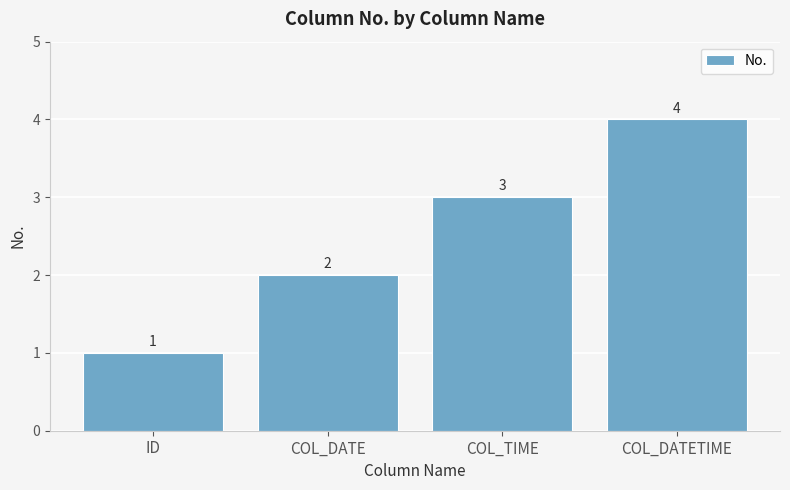

What position from the left is ID?

1